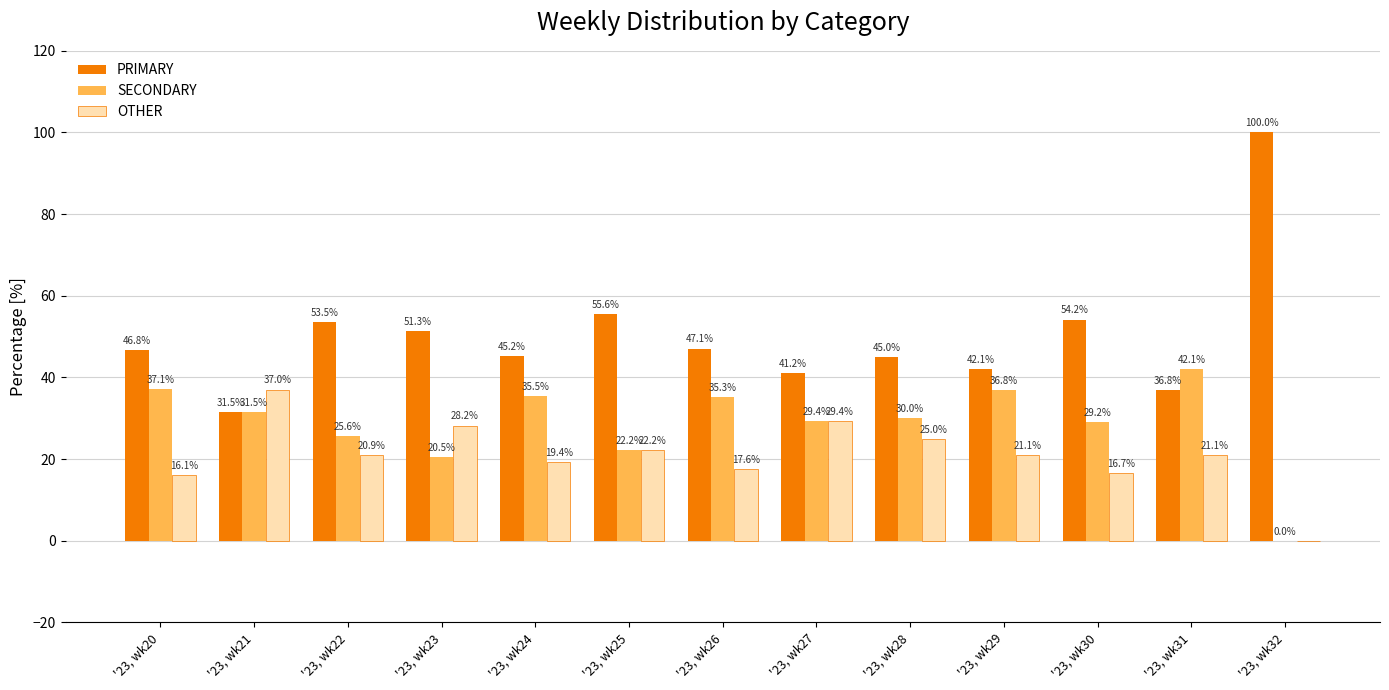

How many categories are shown in the chart?

13